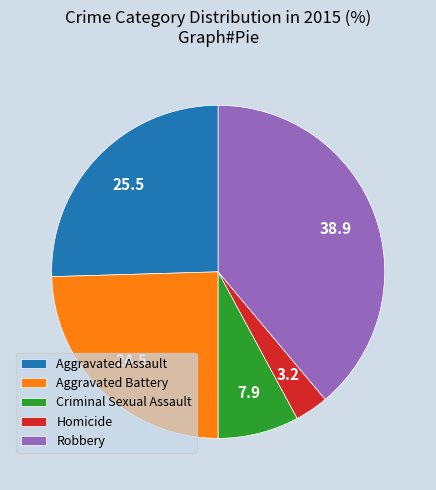

Approximately how many times larger is the value at Aggravated Assault compared to Aggravated Battery?

1.0